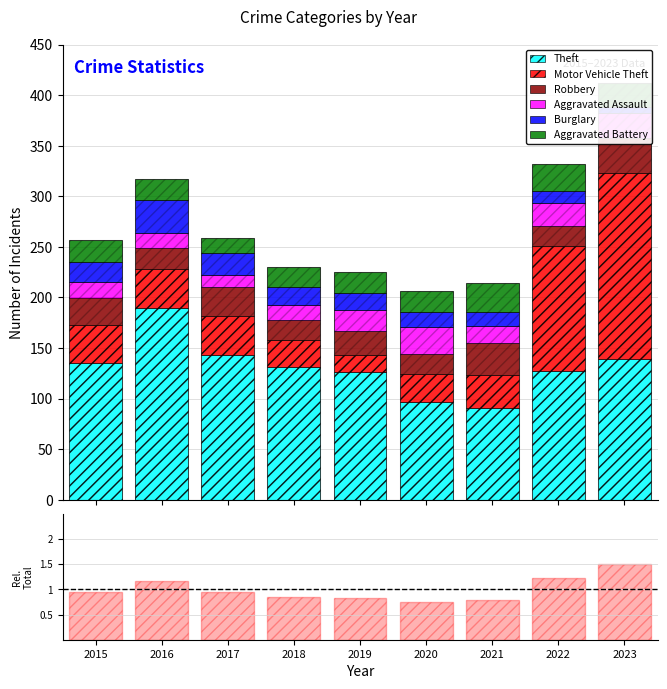

What is the value of the Aggravated Battery bar at the 2nd from the left?

21